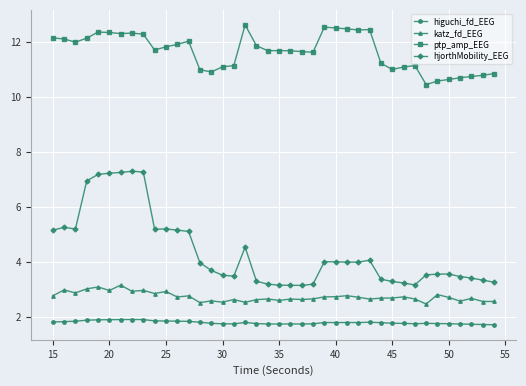

True or false: katz_fd_EEG has more than 1 points higher than both neighbors.

True